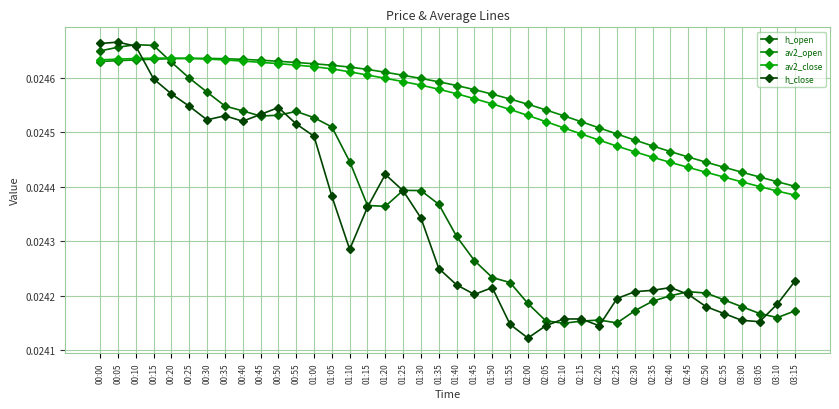

How many series are shown in this chart?

4